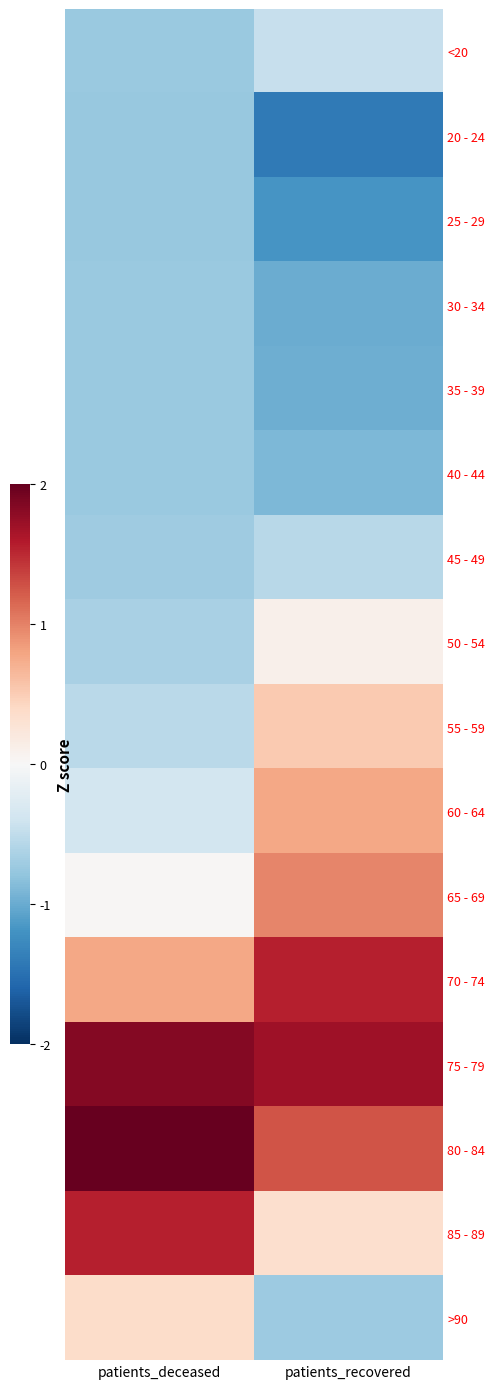

How many categories are shown in the chart?

2